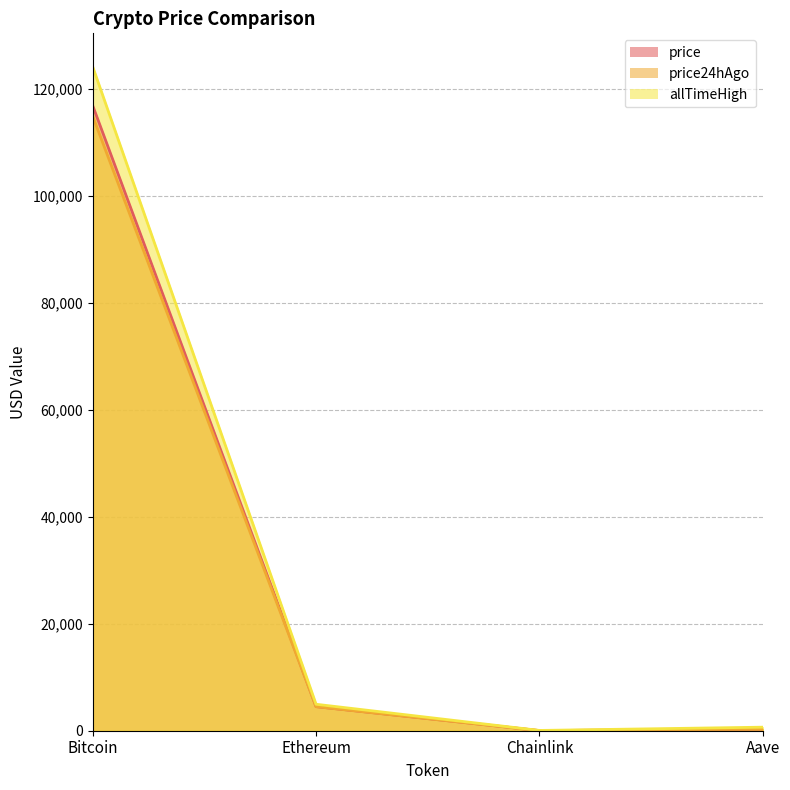

True or false: price and price24hAgo cross at least once.

False